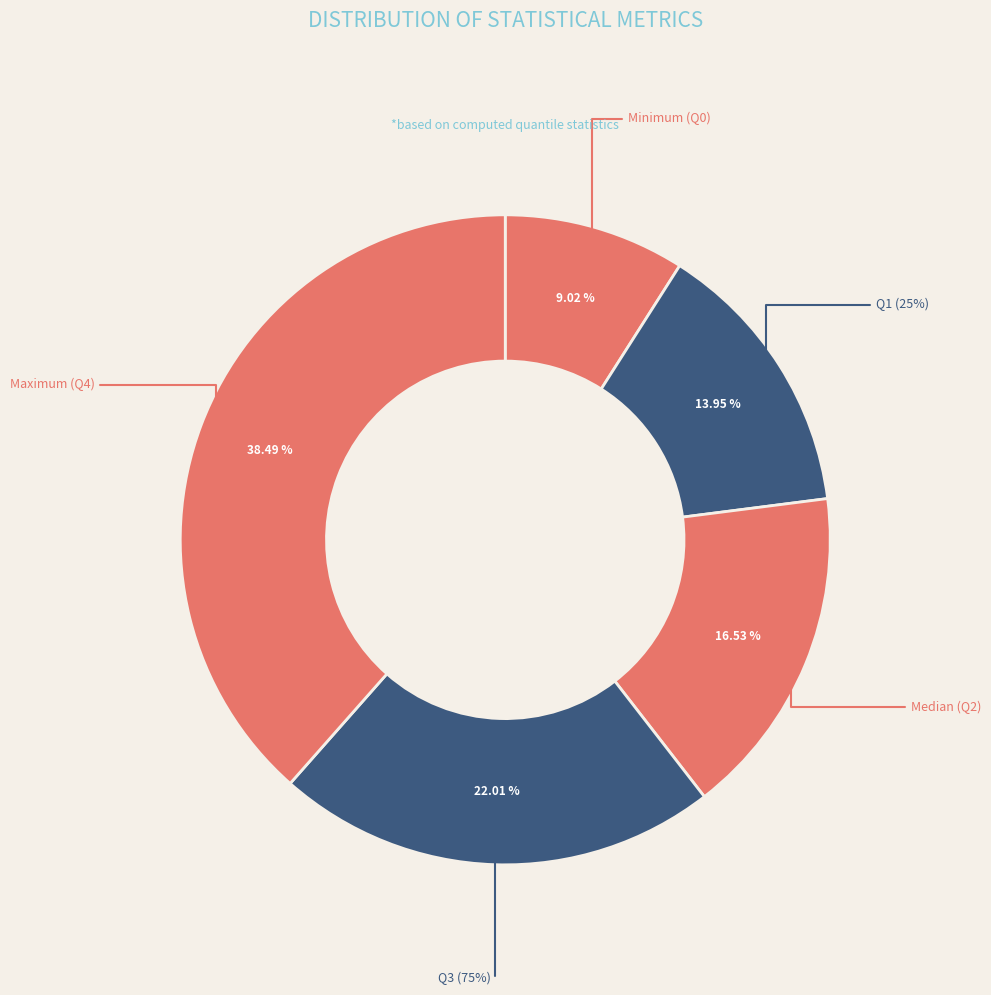

Is the sum of Maximum (Q4) and Minimum (Q0) greater than half?

No